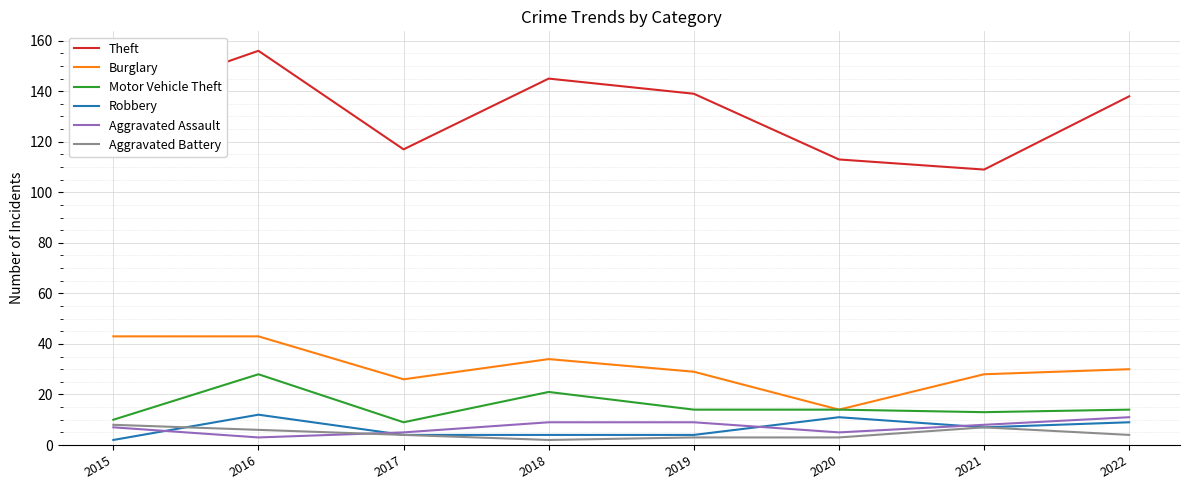

True or false: Motor Vehicle Theft and Robbery cross at least once.

False